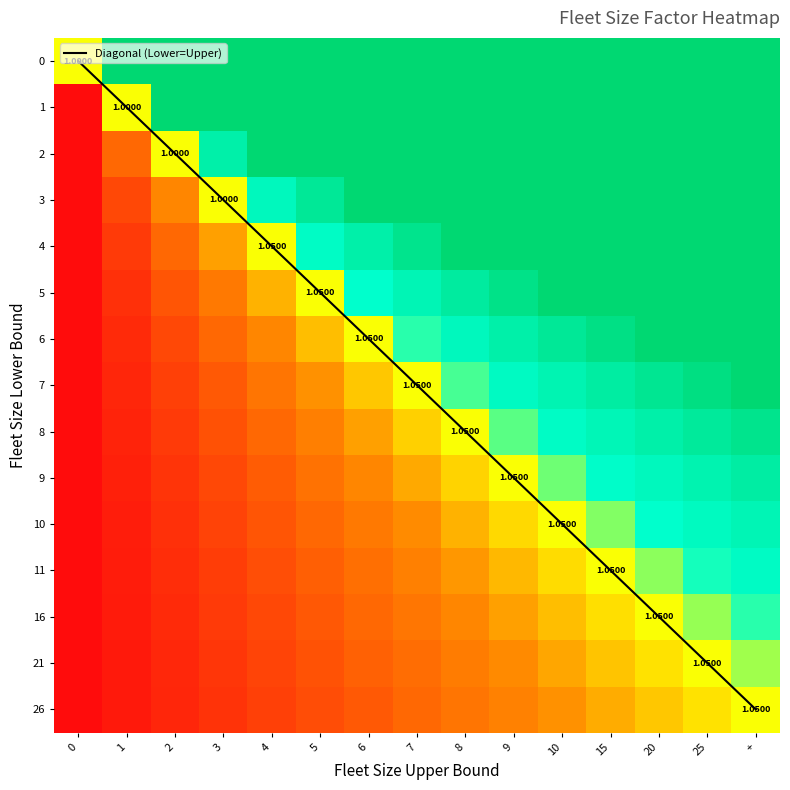

What is the sum of the 7 values at 15 and 0?

1.6